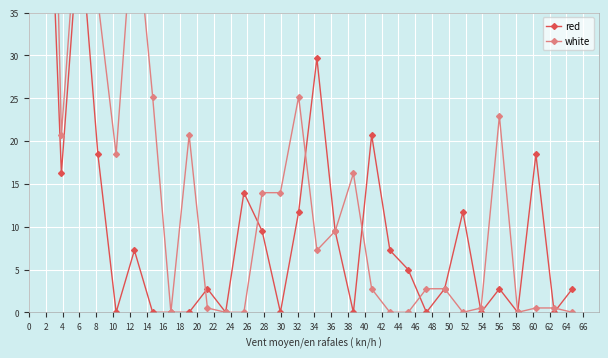

How many intersections are there between white and red?

8